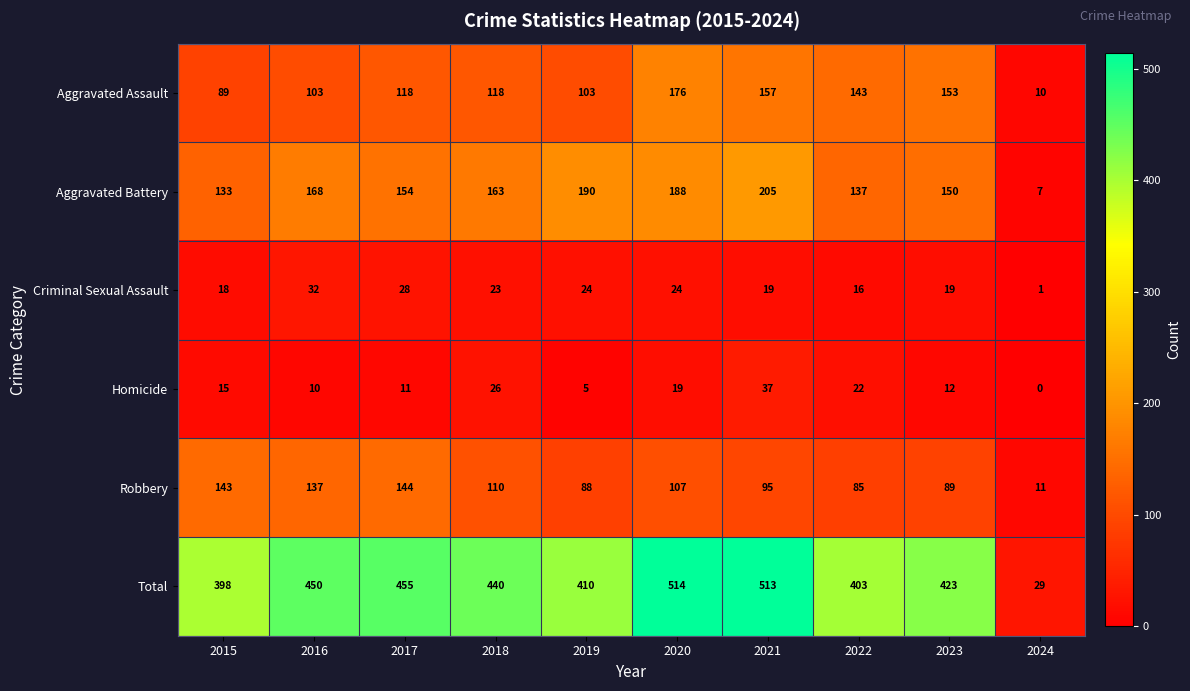

At which label does Robbery first exceed 107?

2015